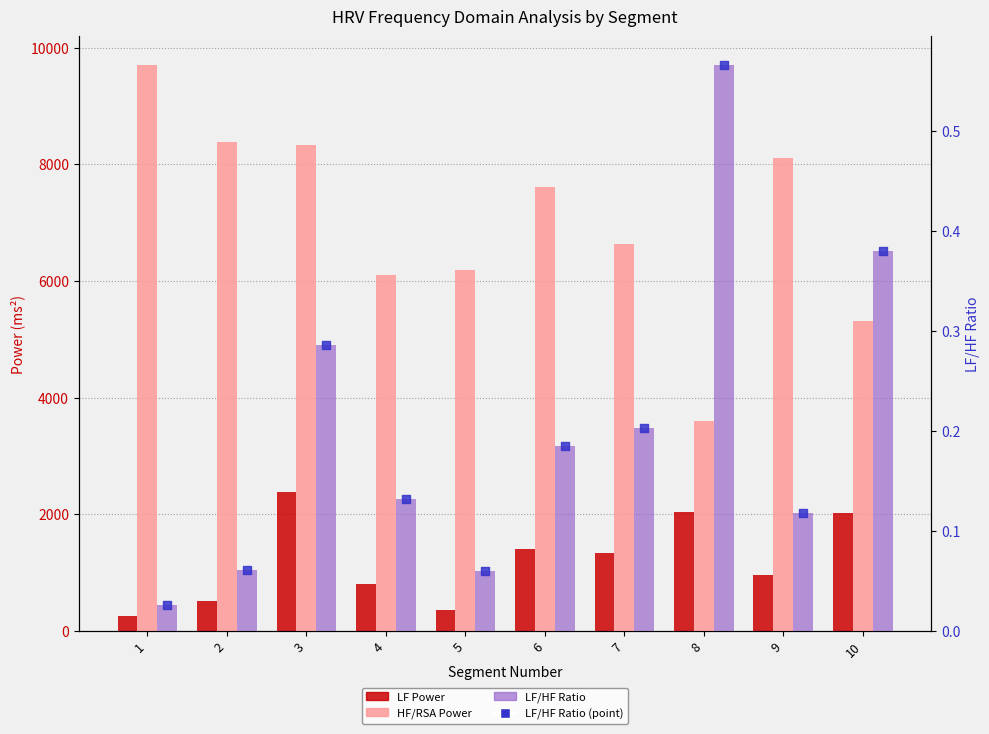

Which series has the largest total across all categories?

HF/RSA Power